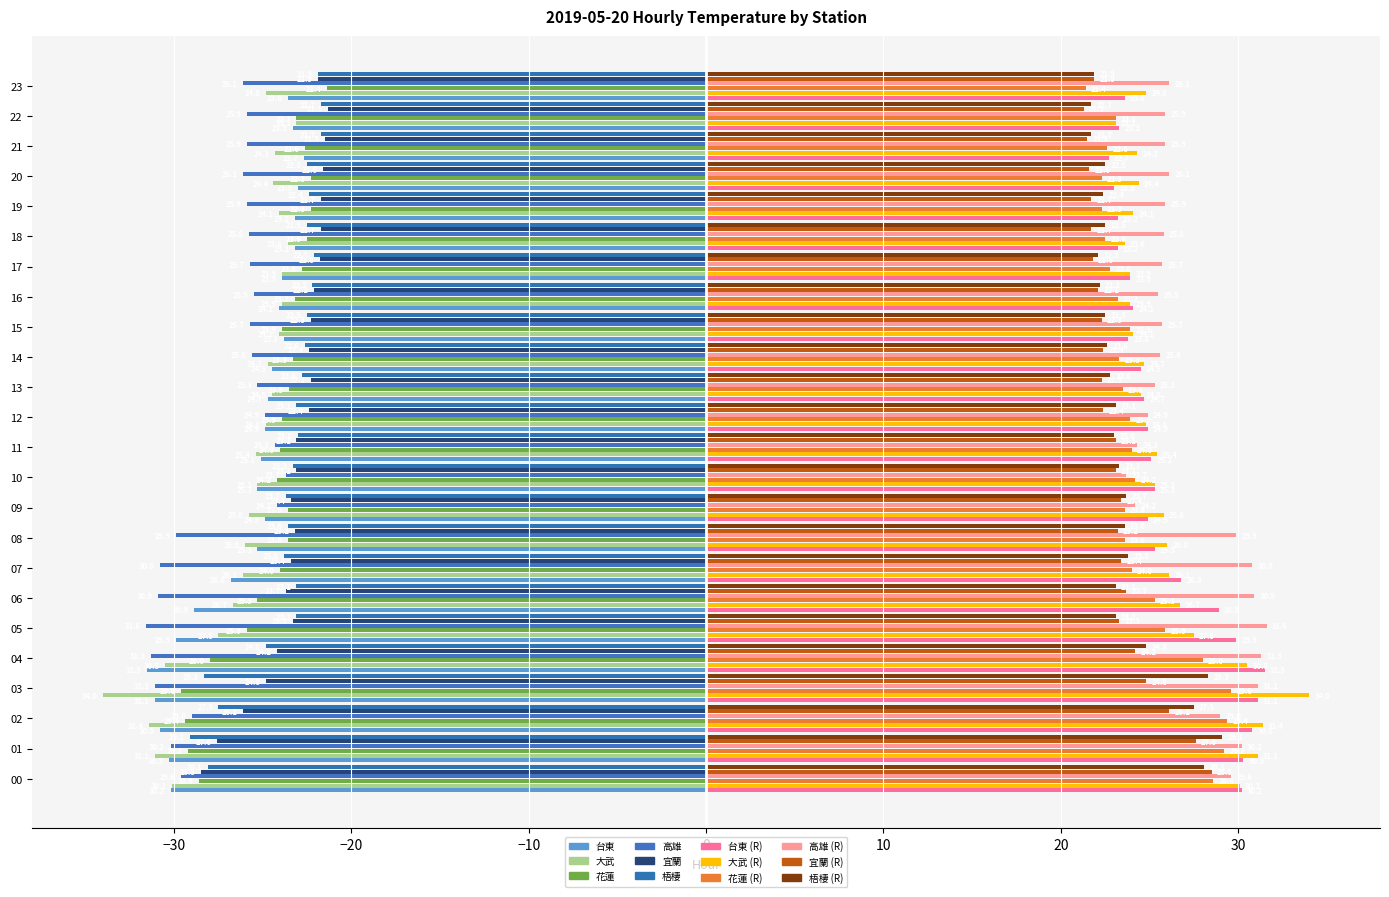

Rank the series by their maximum value, from lowest to highest.

高雄, 大武, 台東, 梧棲, 花蓮, 宜蘭, 宜蘭 (R), 梧棲 (R), 花蓮 (R), 台東 (R), 高雄 (R), 大武 (R)